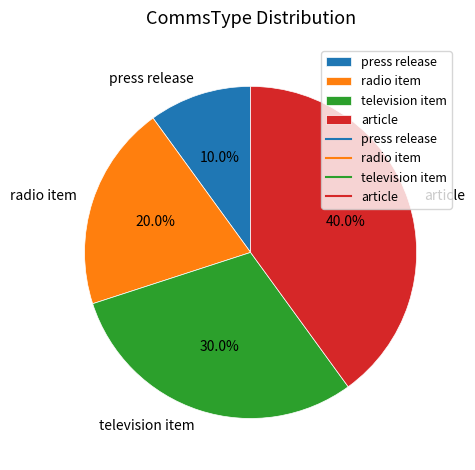

Is article the majority of the pie?

No